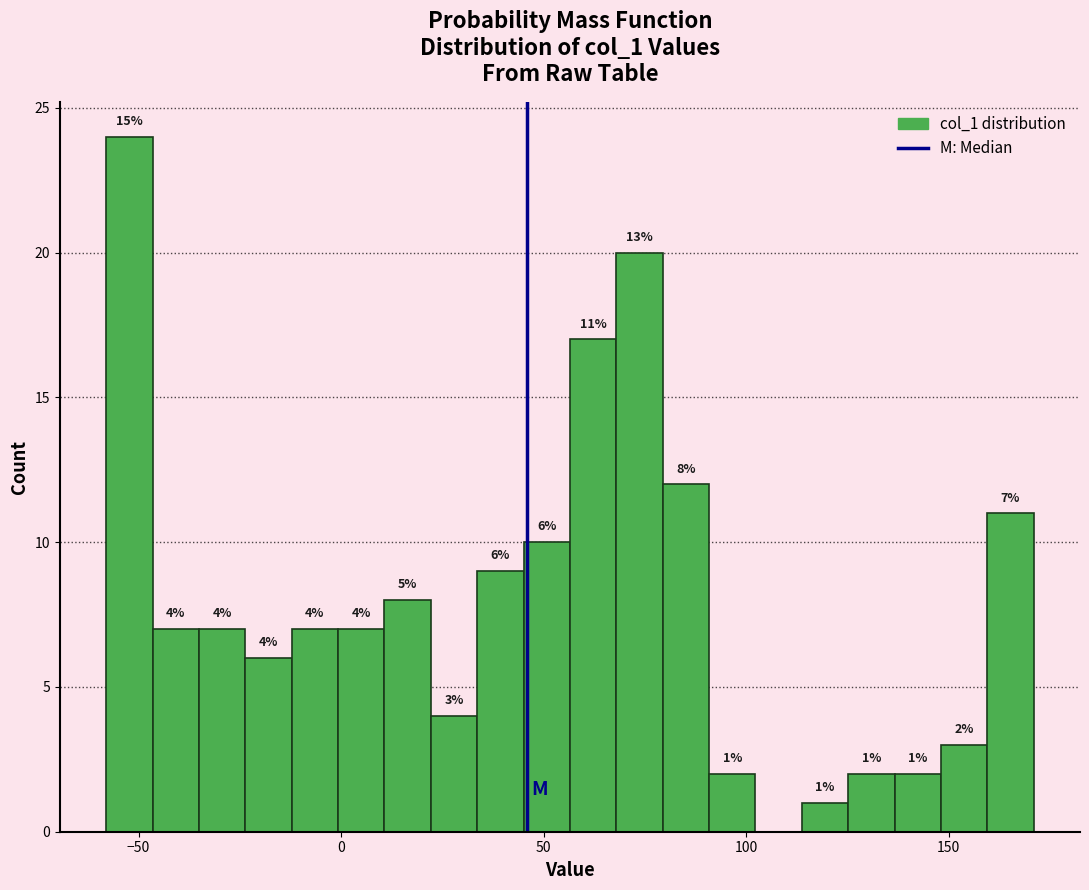

Read against the x-axis, roughly where is the centre of the tallest bar?

-50